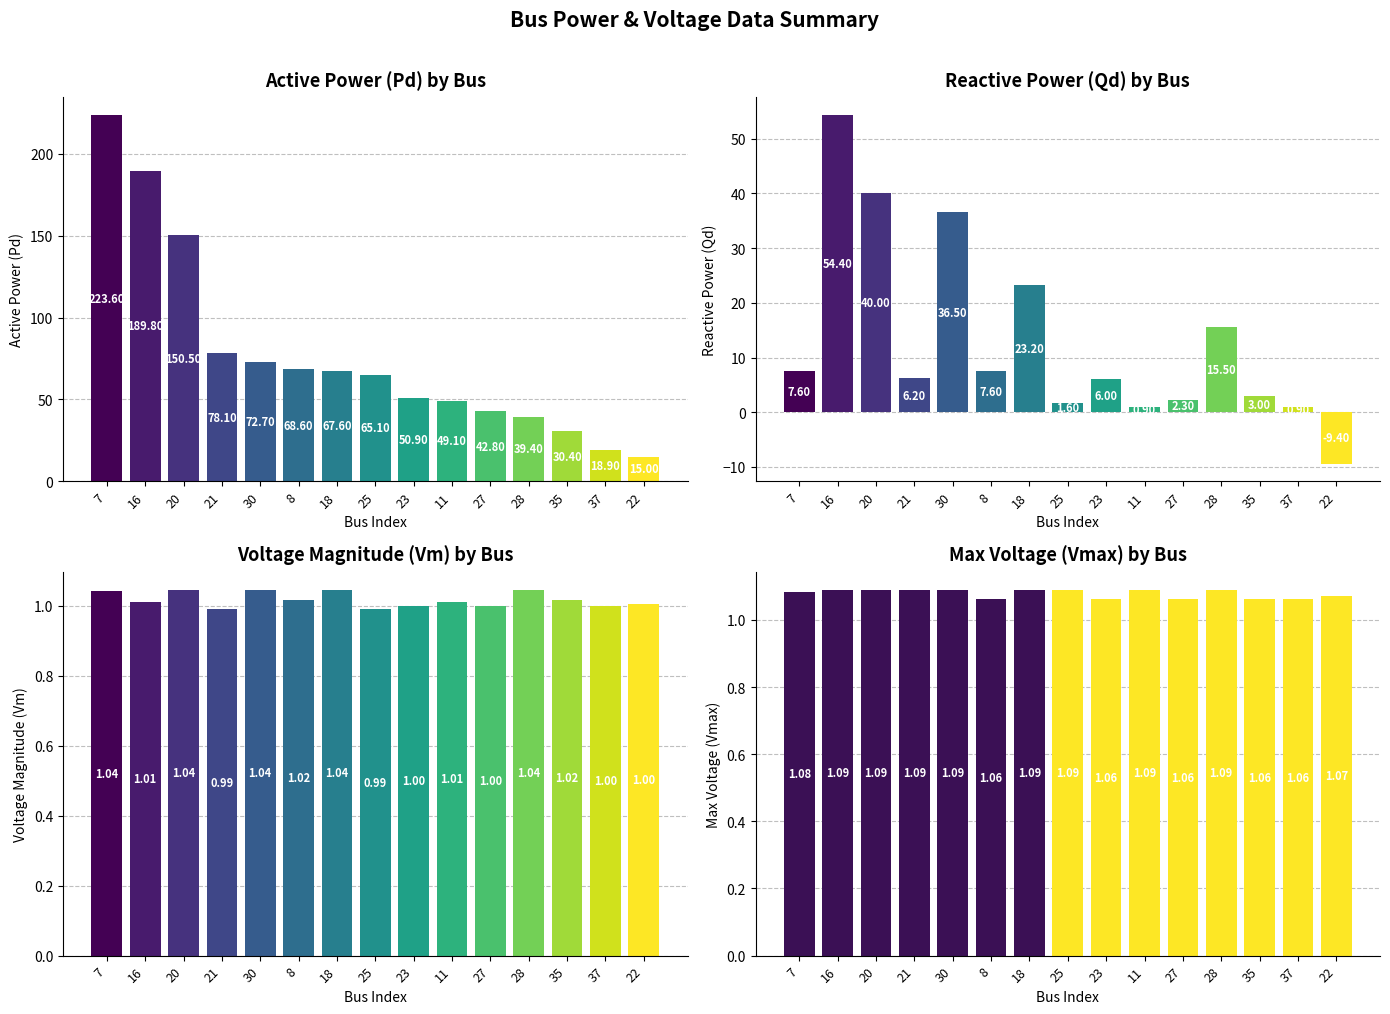

Are the bars horizontal?

No